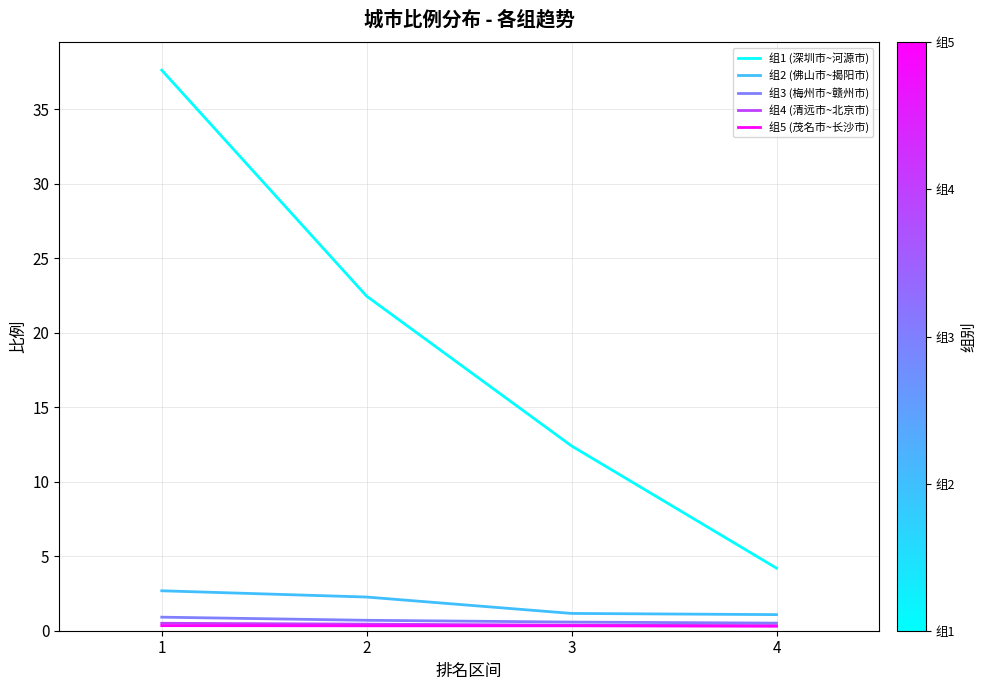

Which series has the largest range (max minus min)?

组1 (深圳市~河源市)